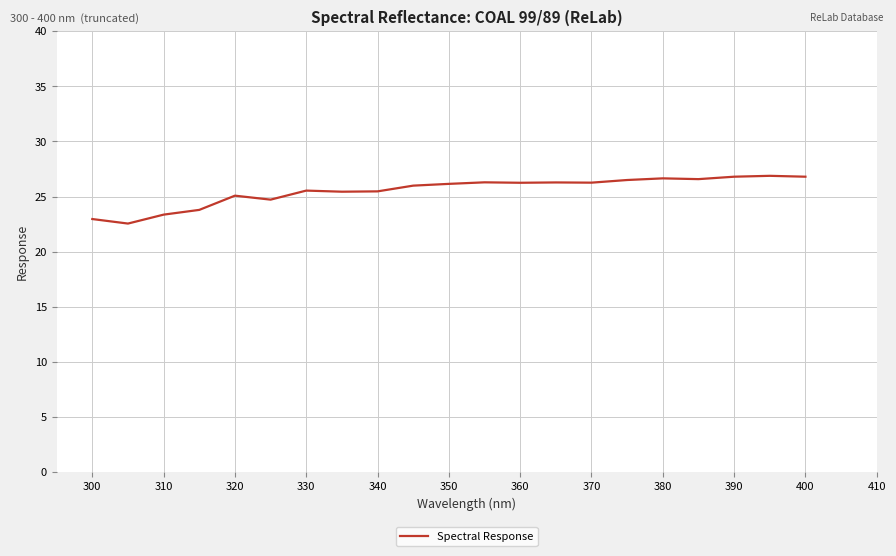

What is the smallest value displayed?

22.6